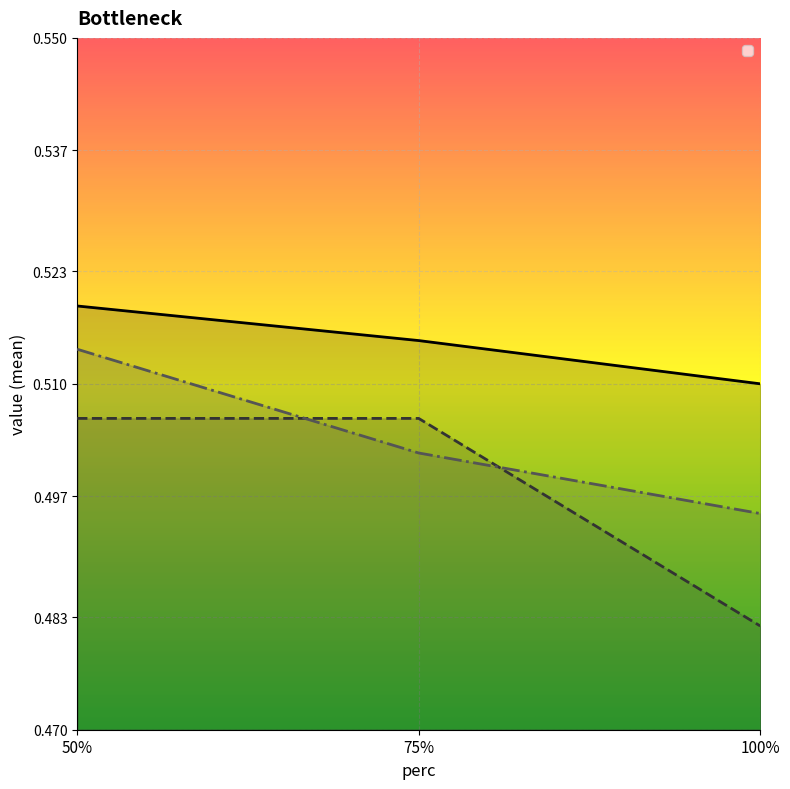

Rank the series by their average value, from highest to lowest.

_1, _123, _12